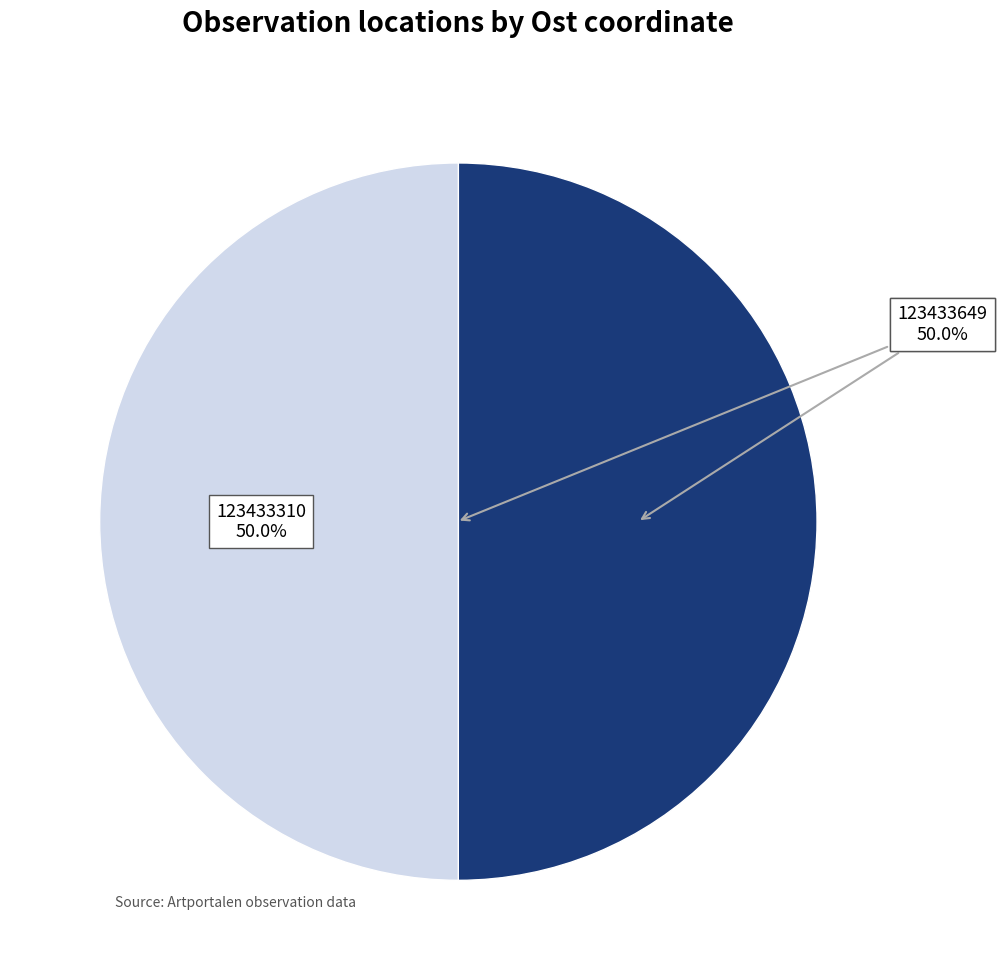

How many slices are in this pie chart?

2